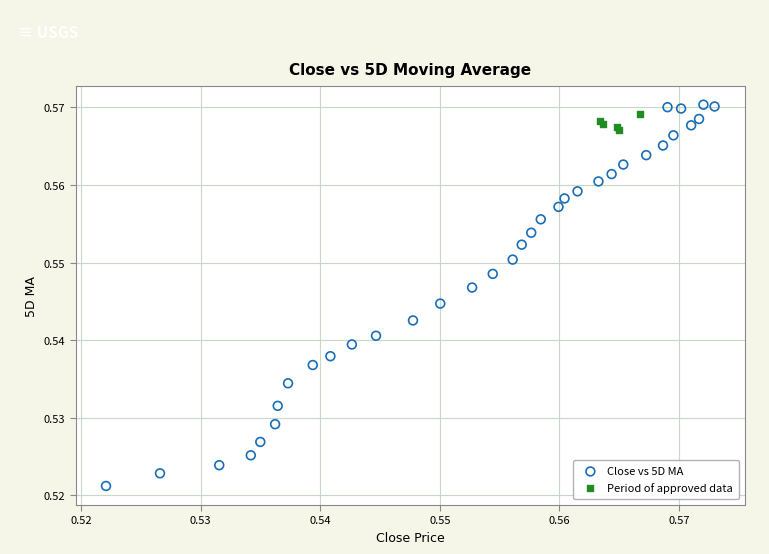

Which series contains the lowest Y value?

Close vs 5D MA